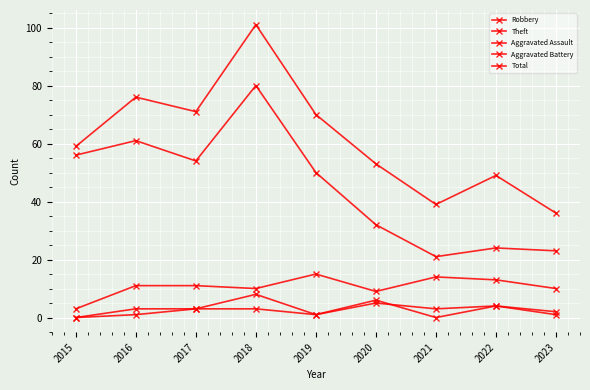

At 2017, list the series in order from largest to smallest.

Total, Theft, Robbery, Aggravated Assault, Aggravated Battery